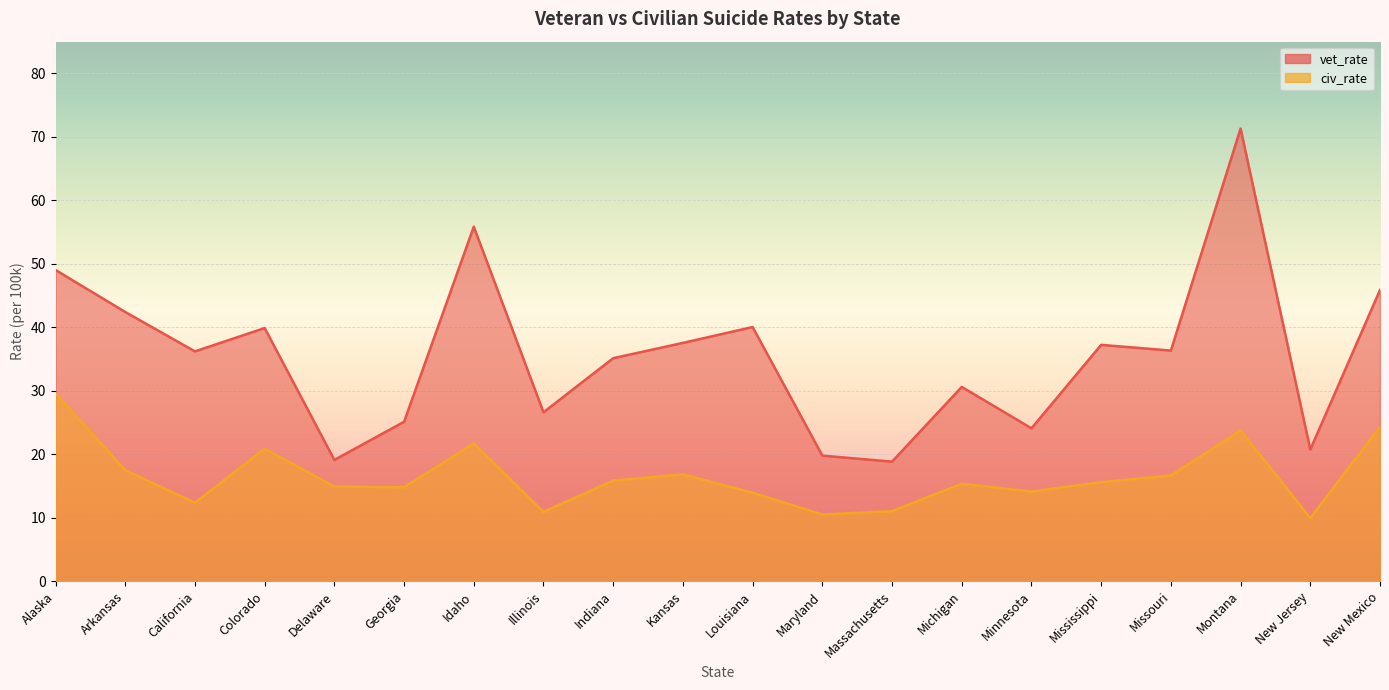

At which category does the chart reach its peak across all series?

Montana